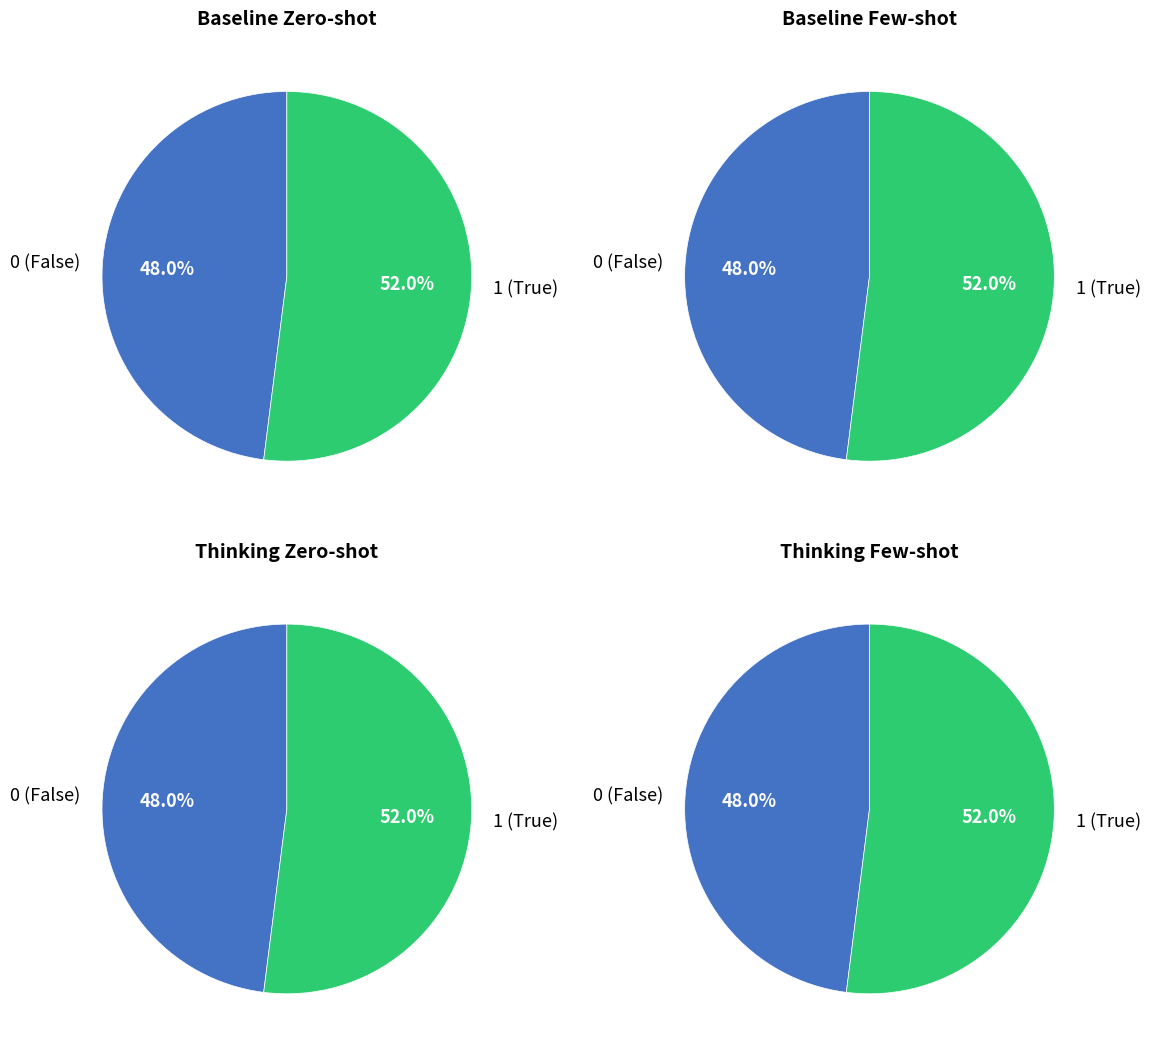

Do 1 and 0 together represent more than half of the pie?

Yes